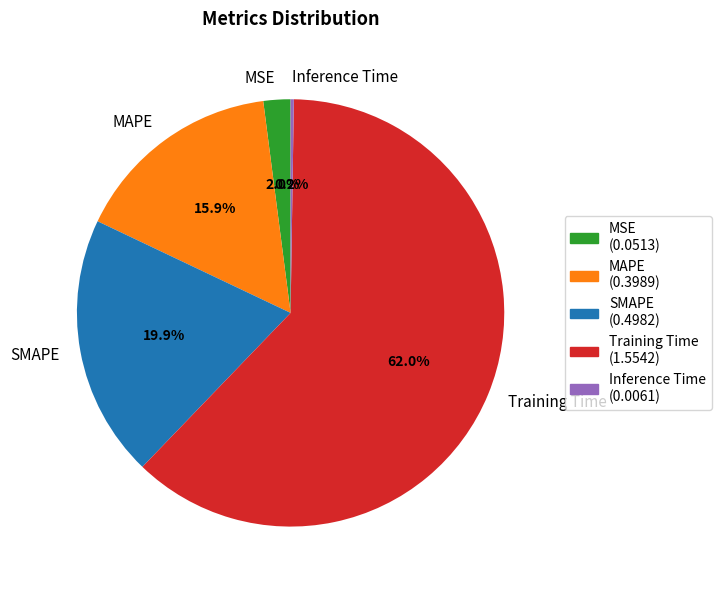

True or false: MAPE accounts for 16% of the total.

True